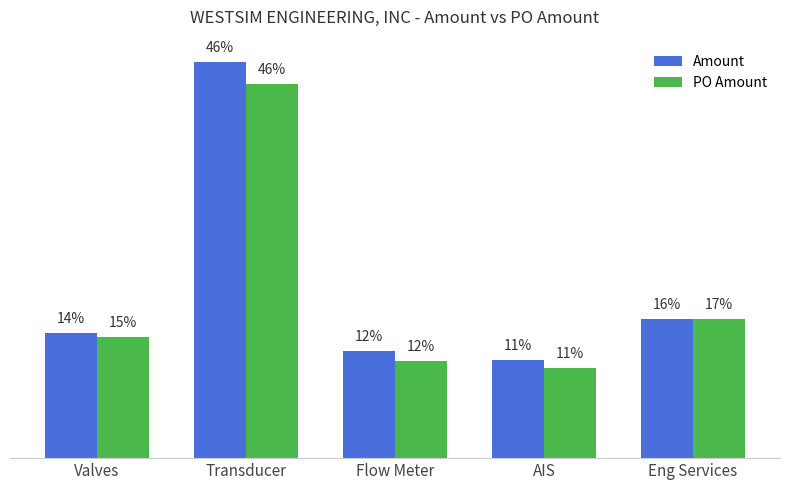

At which category does the chart reach its peak across all series?

Transducer